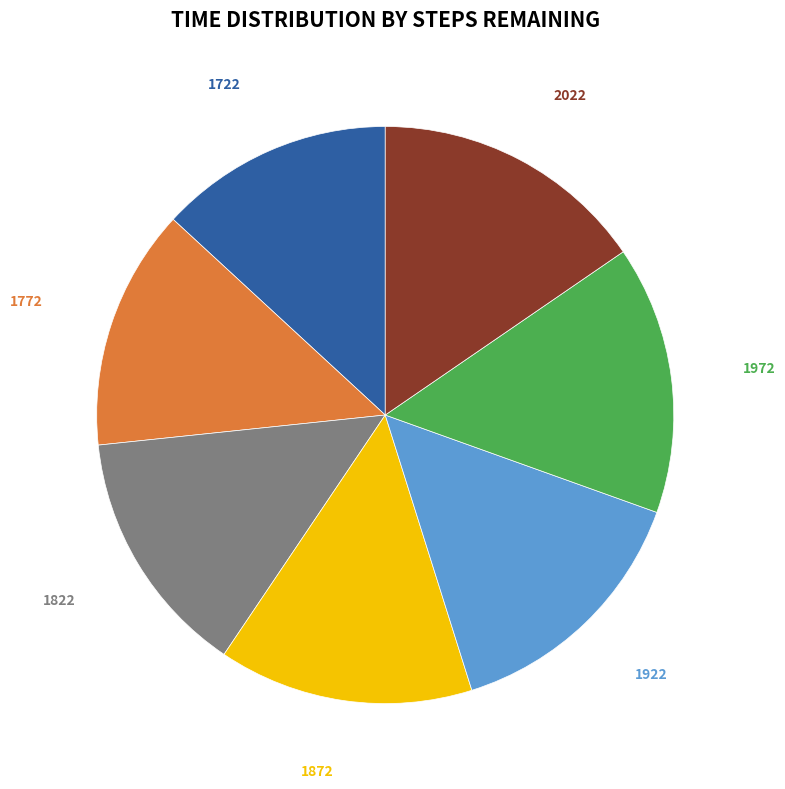

Is there any slice that represents more than half of the pie?

No